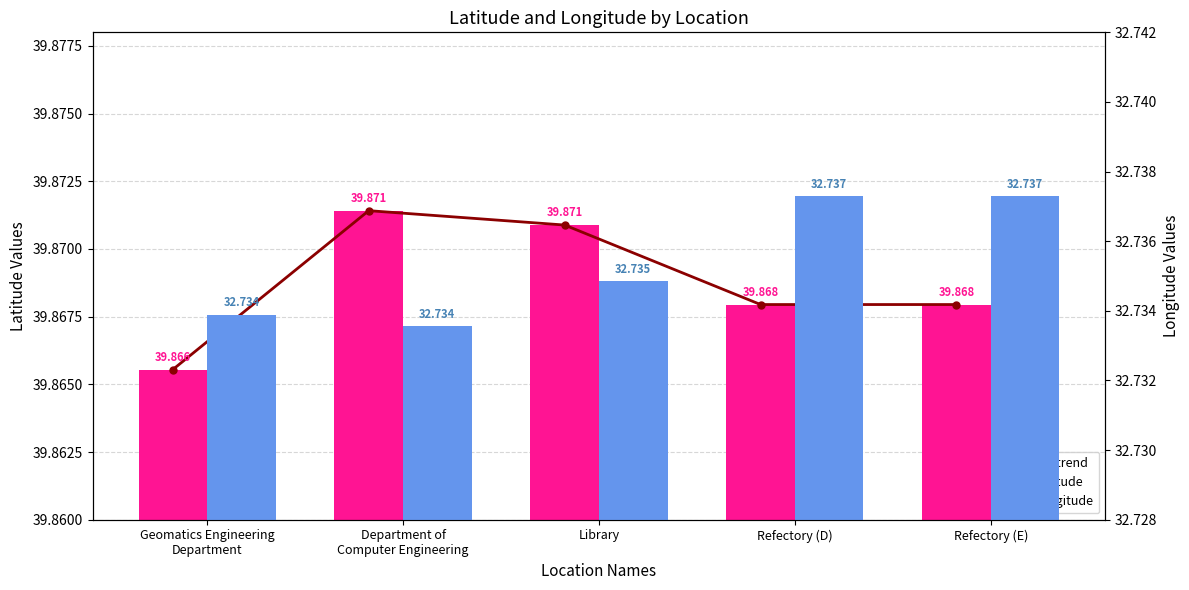

What are all the series names shown in the legend?

lat trend, latitude, longitude